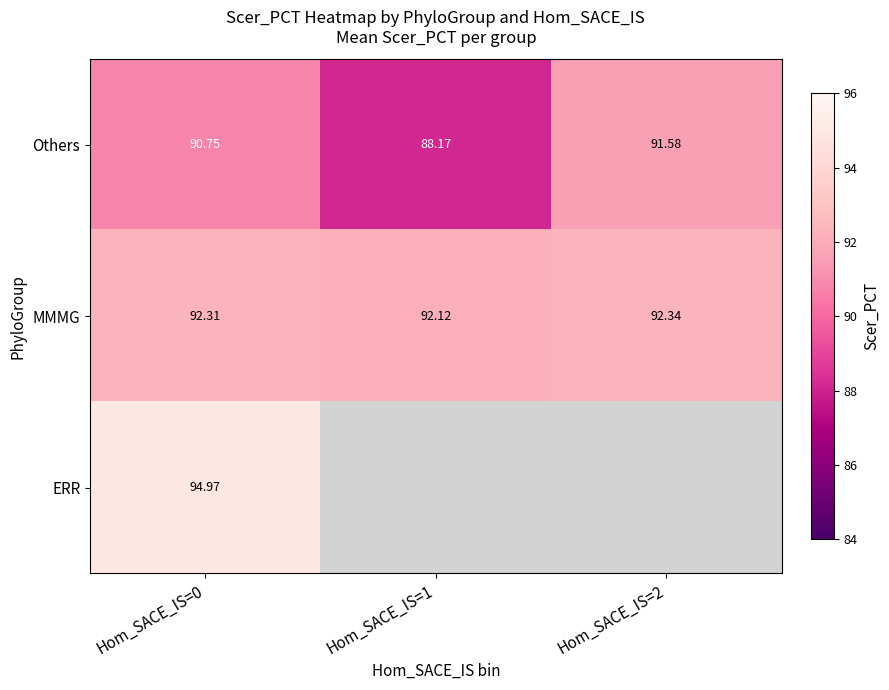

List the labels in order of Others value, largest first.

Hom_SACE_IS=2, Hom_SACE_IS=0, Hom_SACE_IS=1